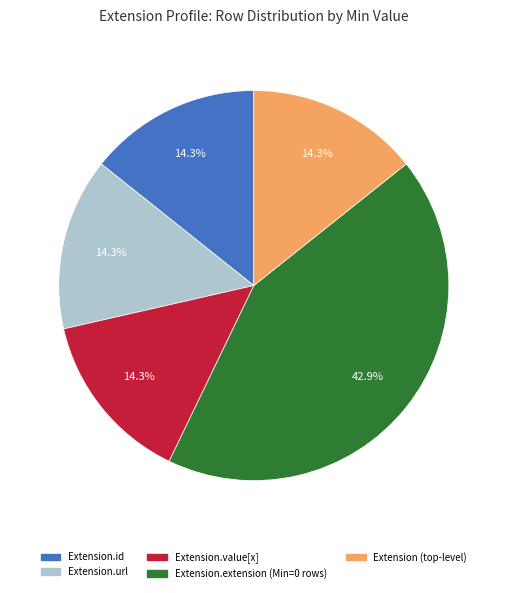

Is there a majority slice in this chart?

No